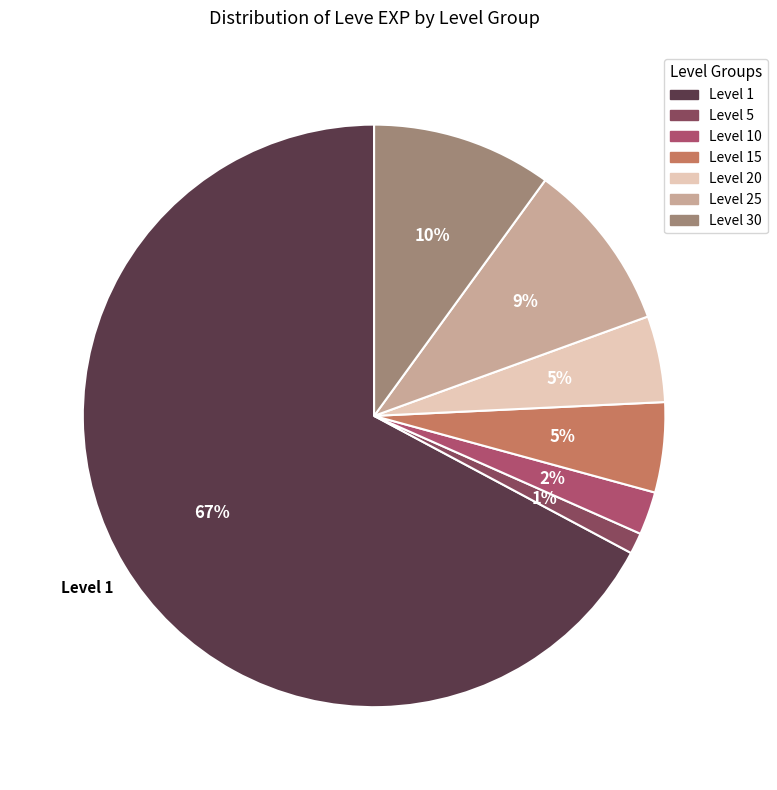

Between Level 15 and Level 1, which is larger?

Level 1